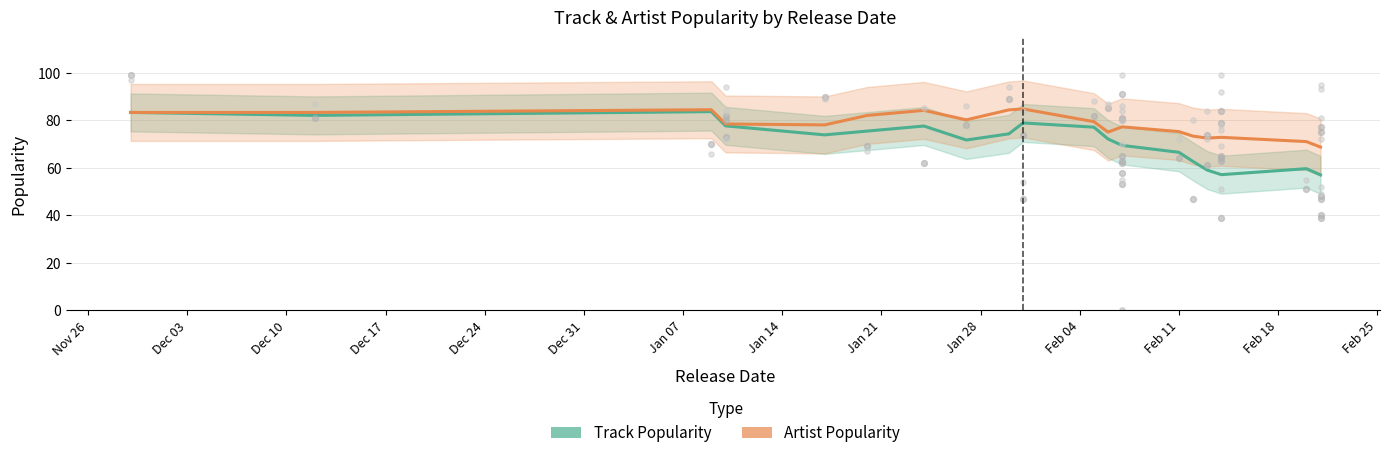

Which series contains the highest Y value?

Artist Popularity